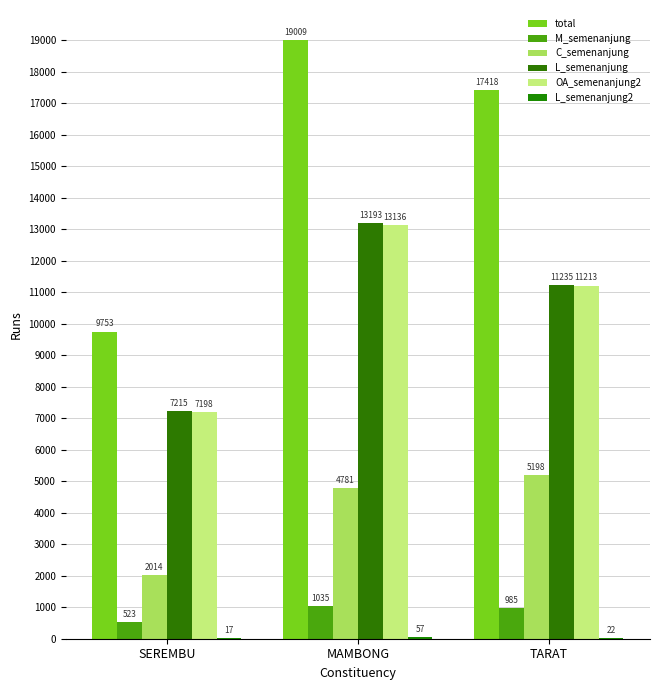

How many categories are shown in the chart?

3